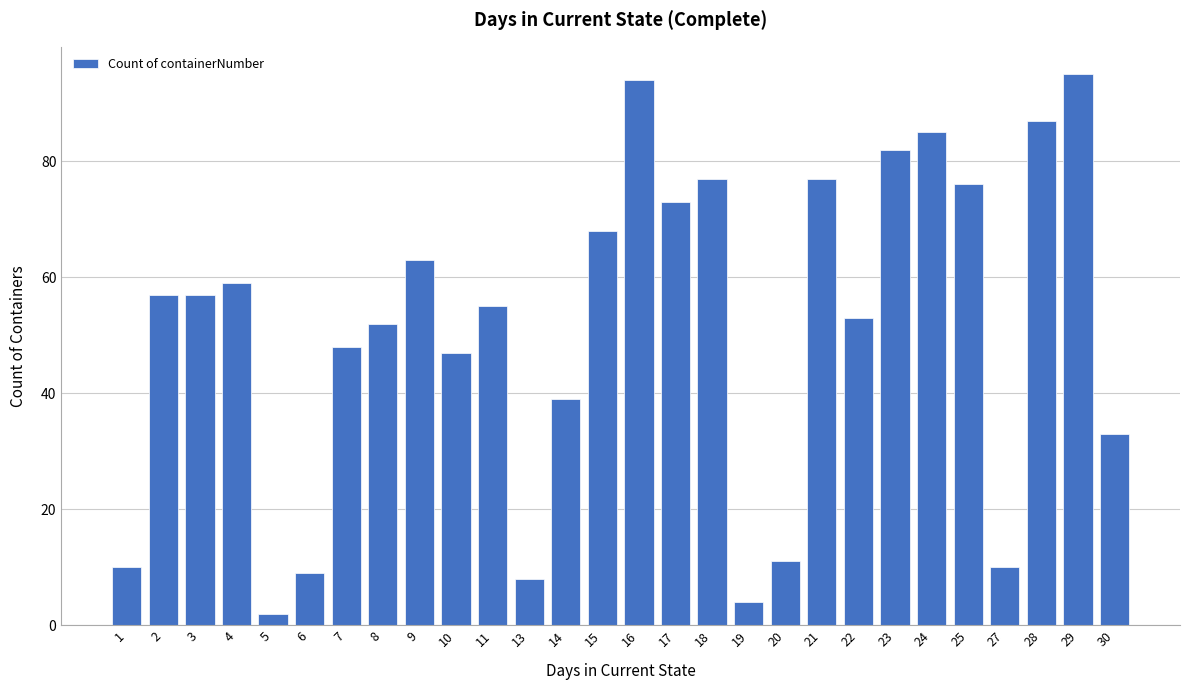

Reading left to right, list all the values displayed in this chart.

1=10	2=57	3=57	4=59	5=2	6=9	7=48	8=52	9=63	10=47	11=55	13=8	14=39	15=68	16=94	17=73	18=77	19=4	20=11	21=77	22=53	23=82	24=85	25=76	27=10	28=87	29=95	30=33